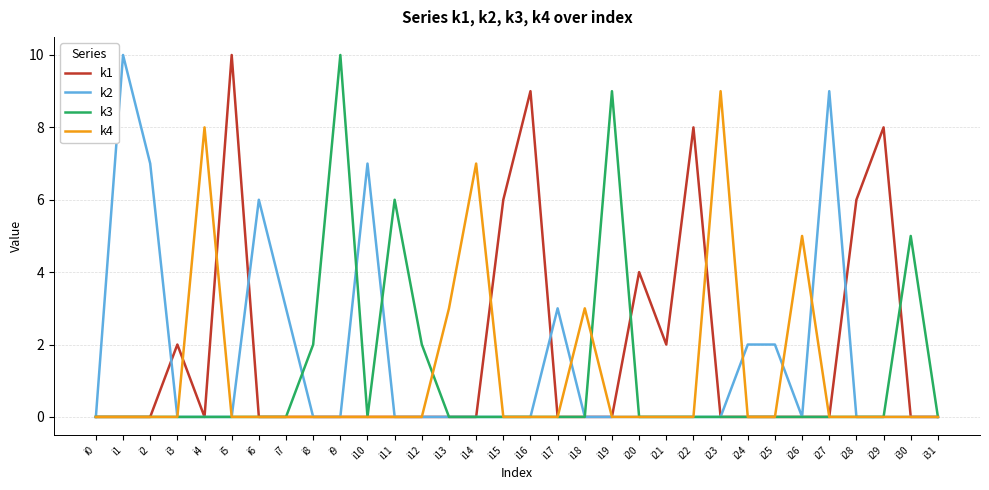

What is the difference between the k4 values at i25 and i18?

3